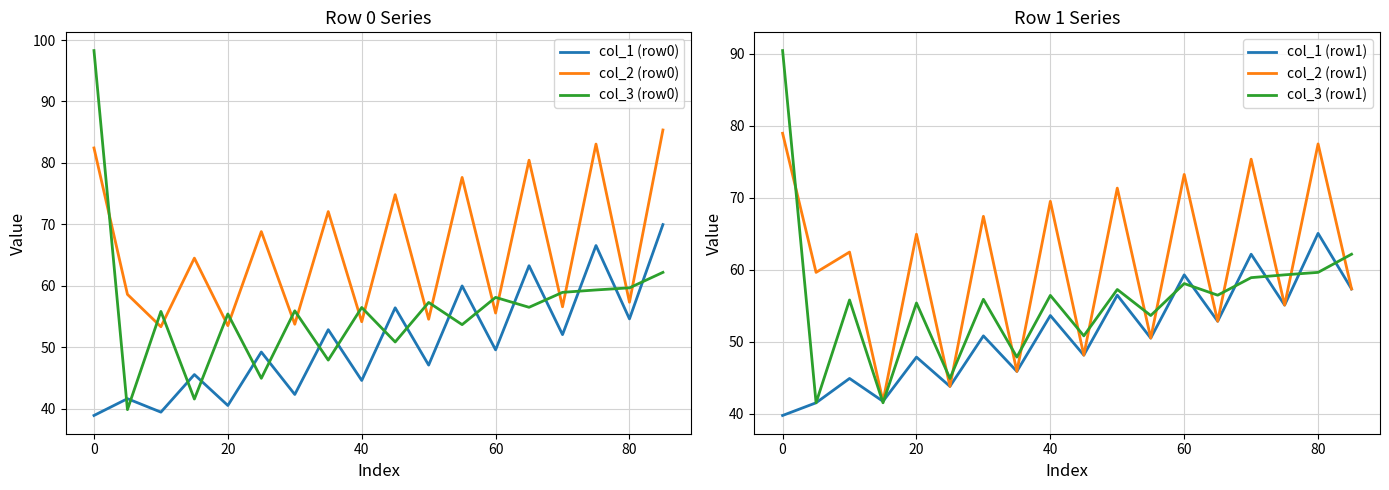

Is this an area chart (filled region under the line)?

No